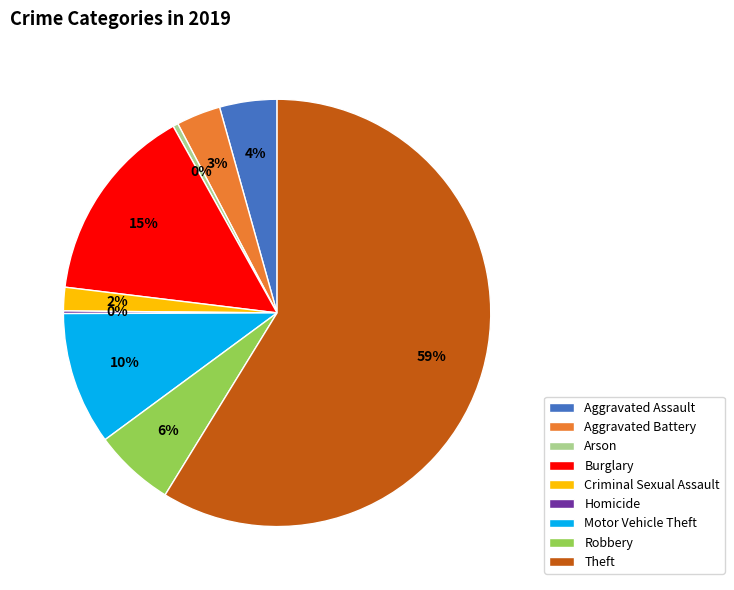

To the nearest percent, what is the average slice percentage?

11%